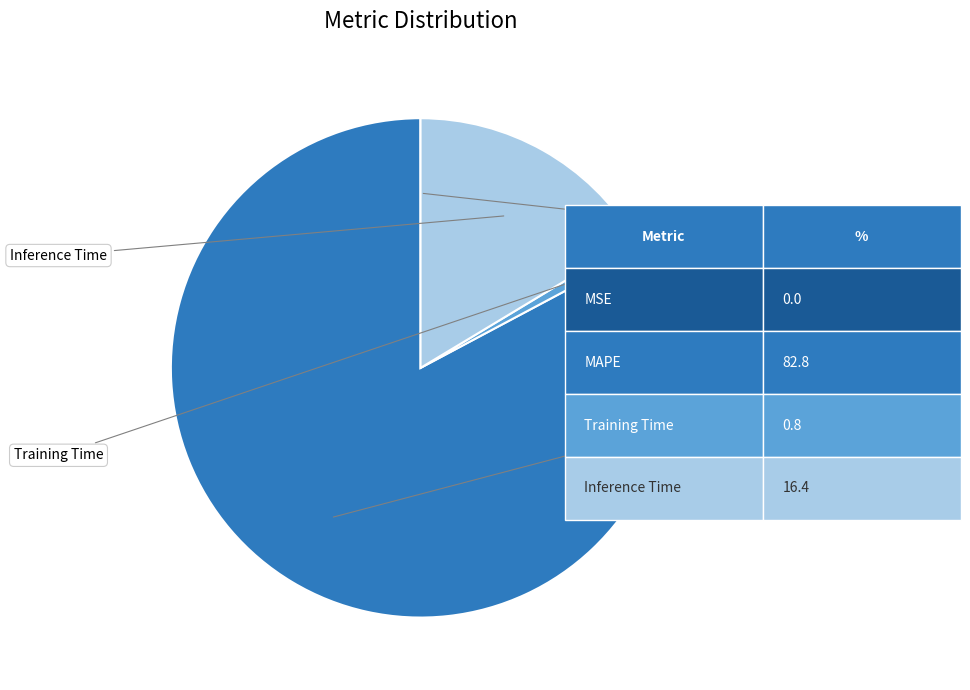

Is there any slice that represents more than half of the pie?

Yes